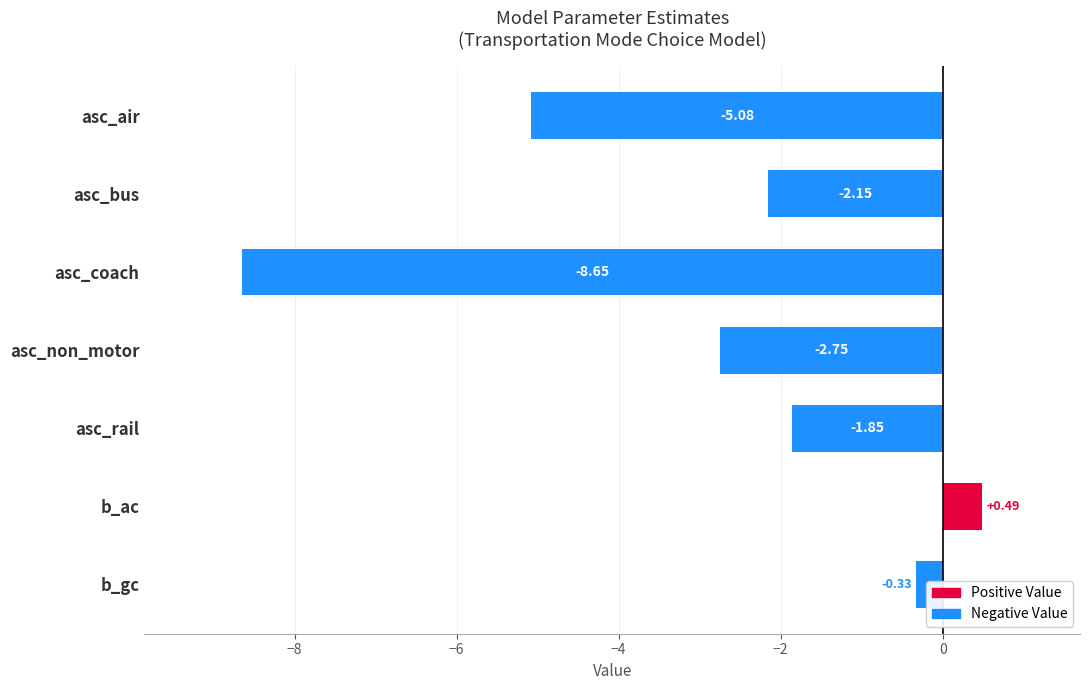

List the labels in order of value, largest first.

b_ac, b_gc, asc_rail, asc_bus, asc_non_motor, asc_air, asc_coach